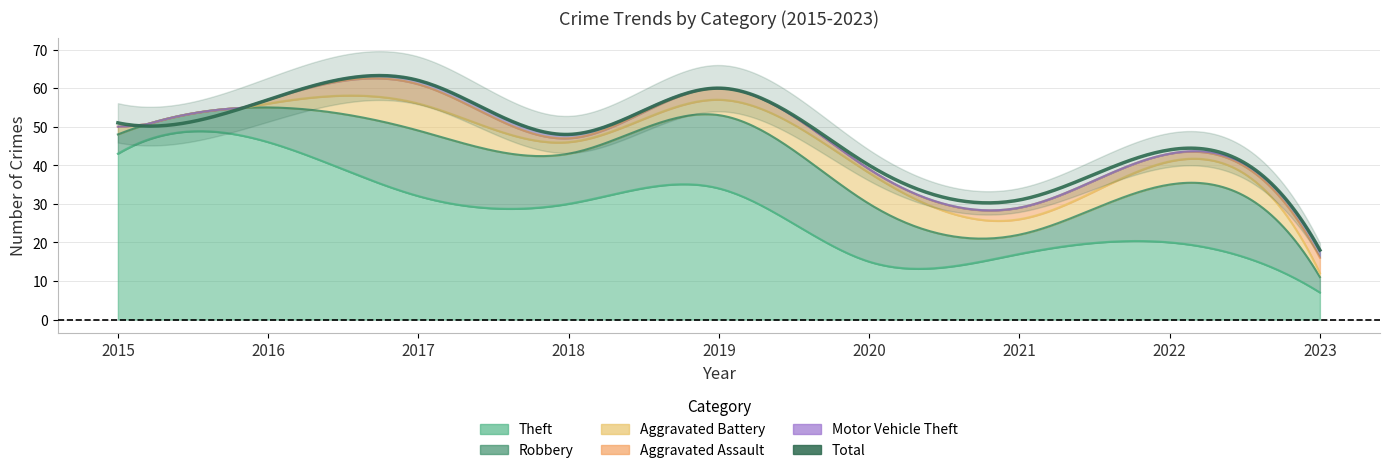

Rank the categories by Theft value from lowest to highest.

2023, 2020, 2021, 2022, 2018, 2017, 2019, 2015, 2016